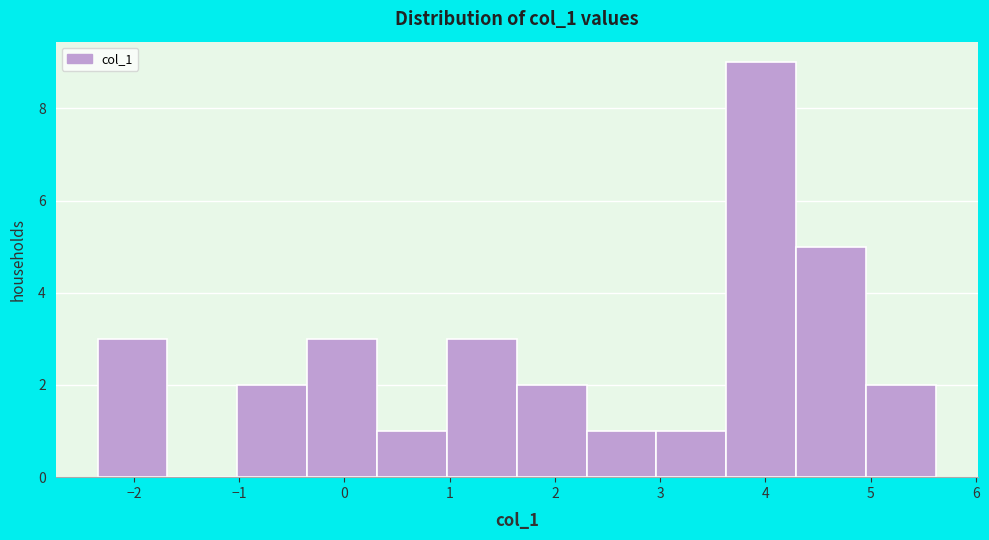

Over which range of the x-axis is the bar tallest?

3.6 to 4.3